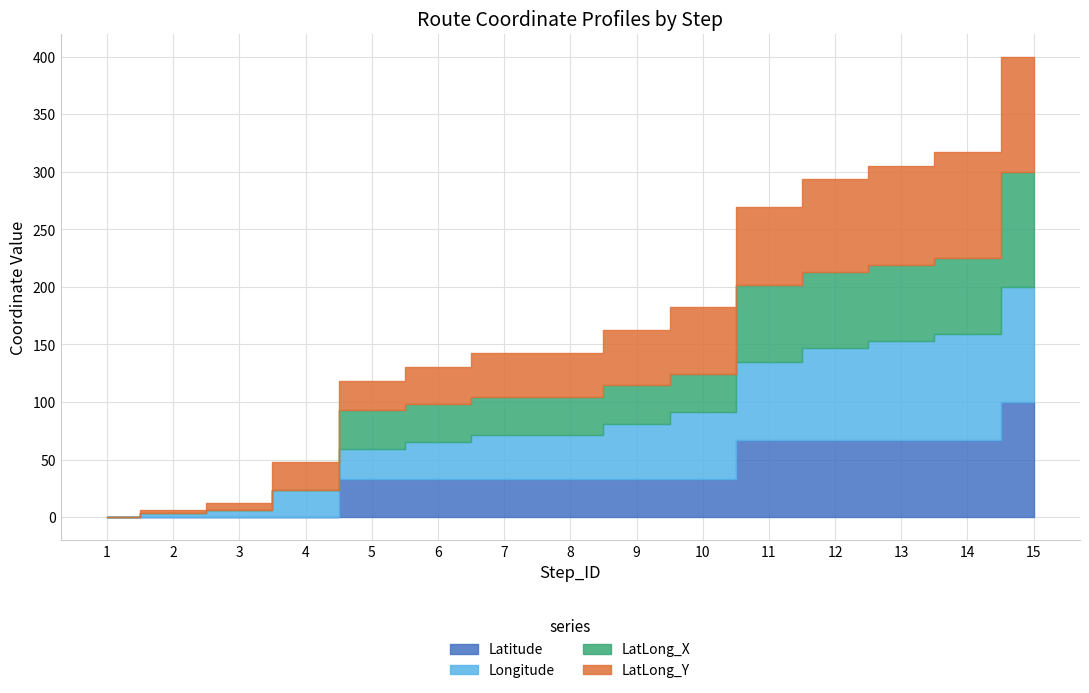

The LatLong_X series shows 26.8 at 5. True or false?

False